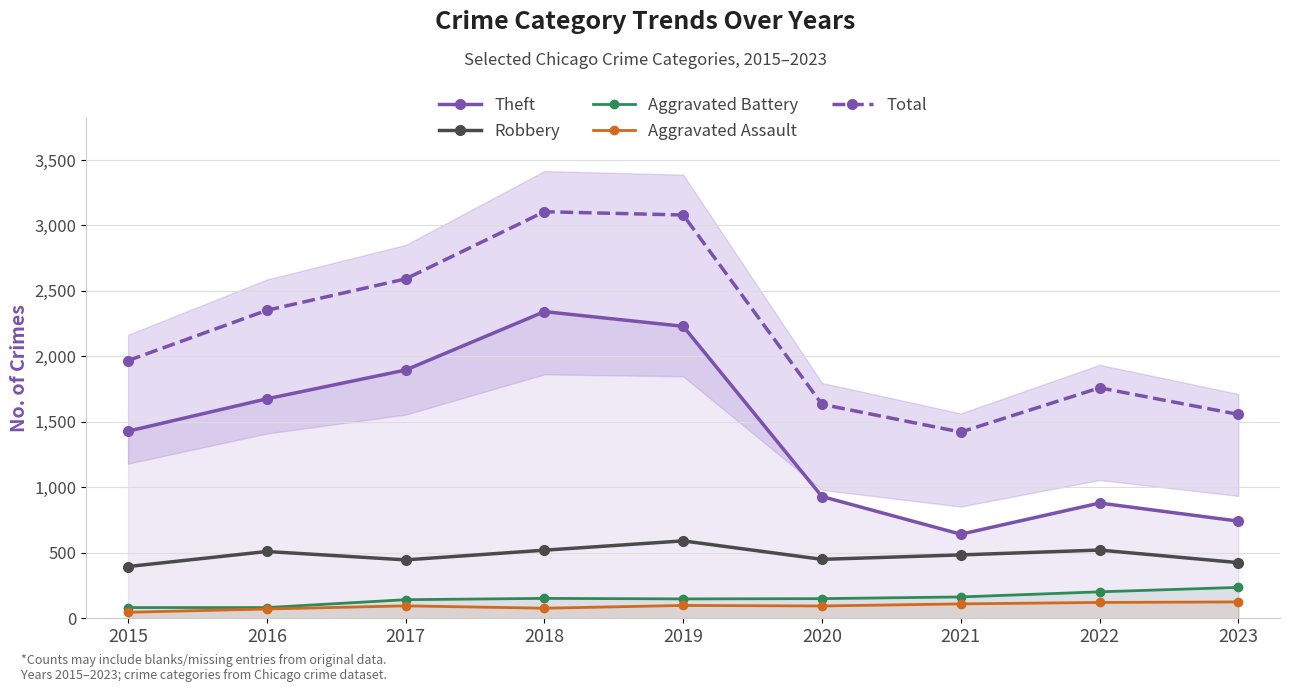

Reading left to right, extract all data points from this chart.

Theft: 1429	1676	1896	2342	2230	930	642	880	742
Robbery: 395	510	446	520	591	450	484	521	425
Aggravated Battery: 82	82	142	152	148	150	163	202	236
Aggravated Assault: 46	71	95	77	98	94	110	121	125
Total: 1968	2352	2592	3105	3080	1634	1422	1760	1557